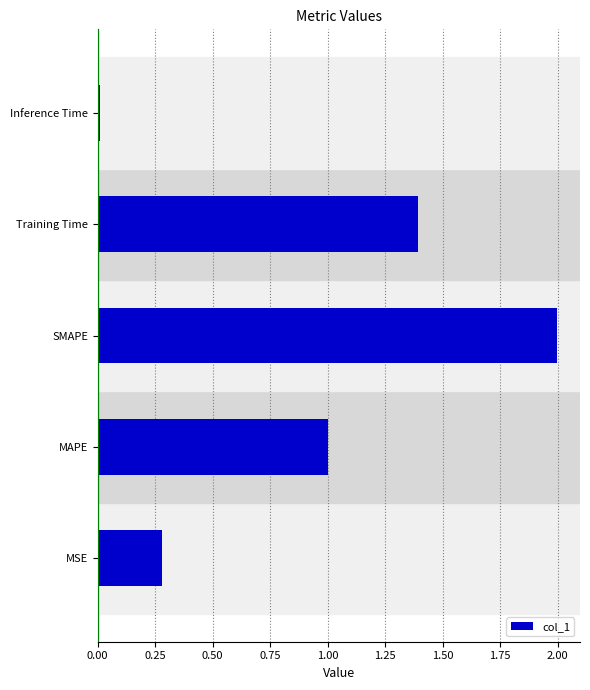

Read the value at Training Time.

1.4